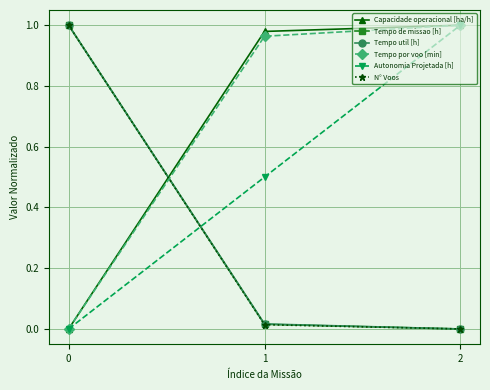

Which series changed the most between 1 and 2?

Autonomia Projetada [h]